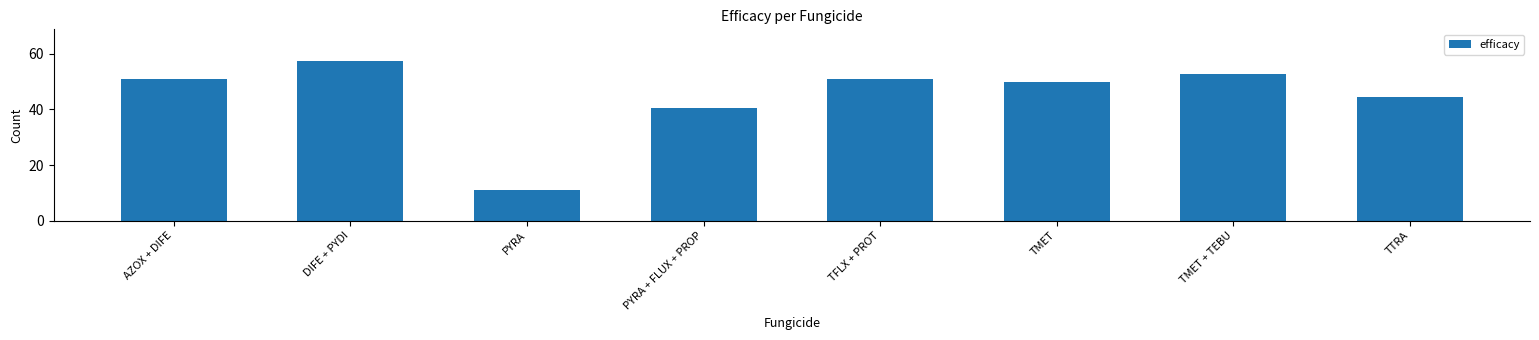

The value at TMET + TEBU is 24.1. True or false?

False